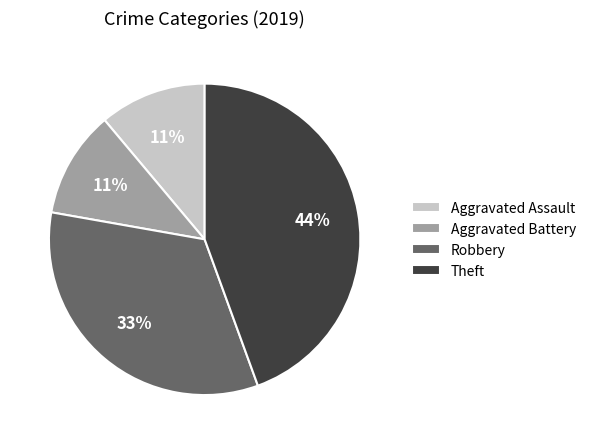

Between Robbery and Aggravated Assault, which is larger?

Robbery